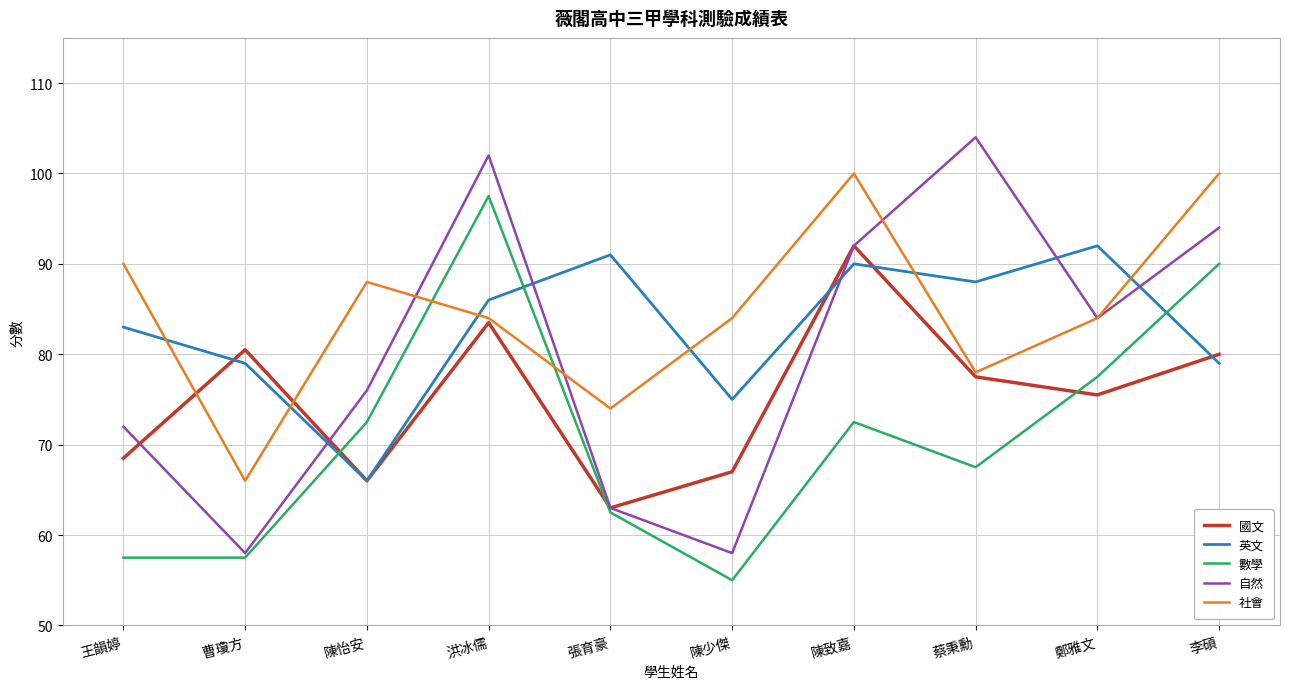

True or false: 自然 has more than 0 points higher than both neighbors.

True